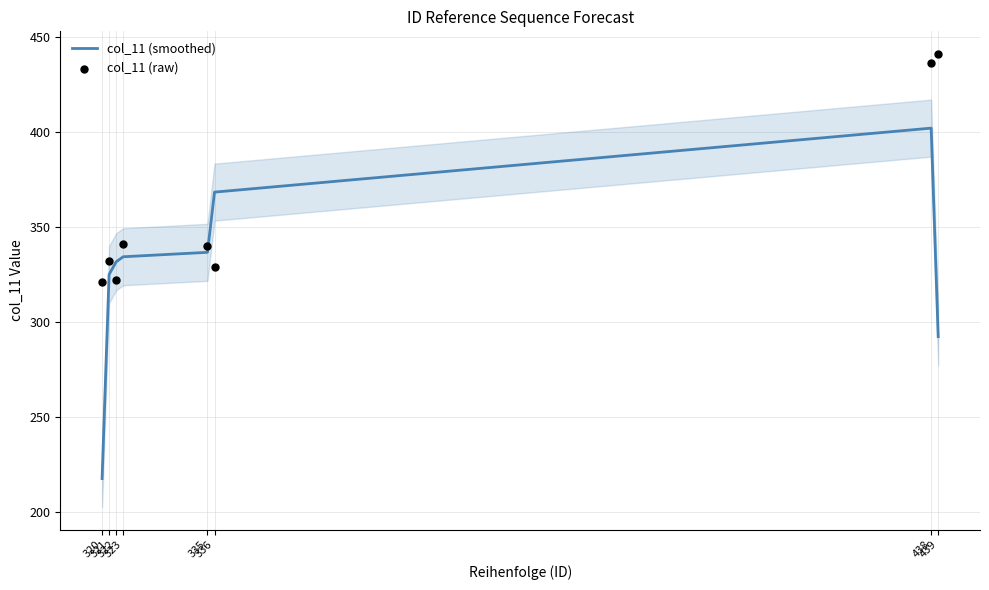

Is the value of col_11 (raw) at 320 greater than the value of col_11 (smoothed) at 323?

No